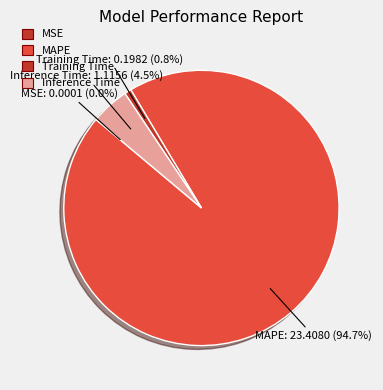

To the nearest percent, what portion does MAPE represent?

95%